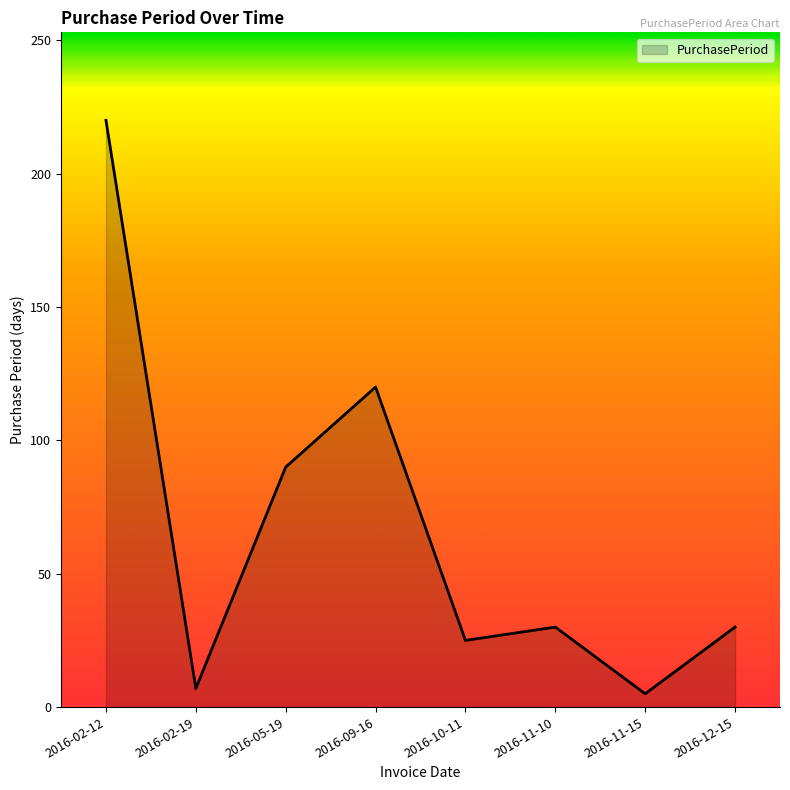

Reading right to left, transcribe all the data shown in this chart.

30	5	30	25	120	90	7	220